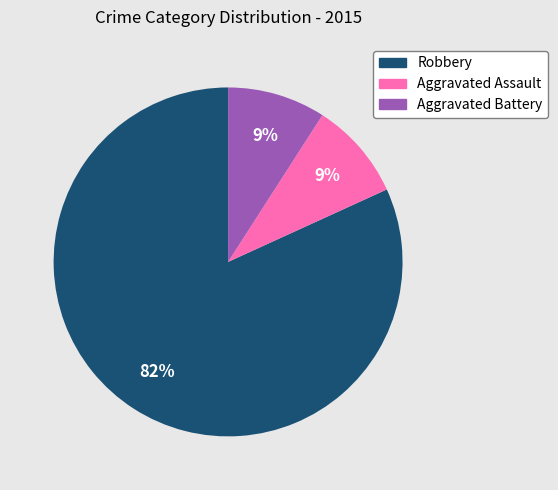

Which slice is the largest?

Robbery